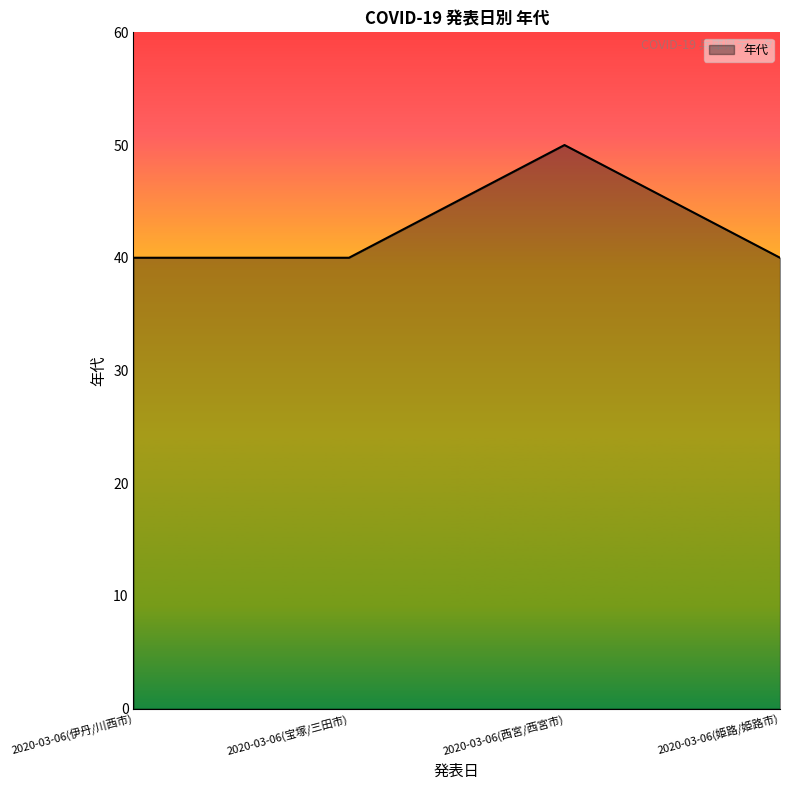

Between 2020-03-06(伊丹/川西市) and 2020-03-06(西宮/西宮市), which is larger?

2020-03-06(西宮/西宮市)